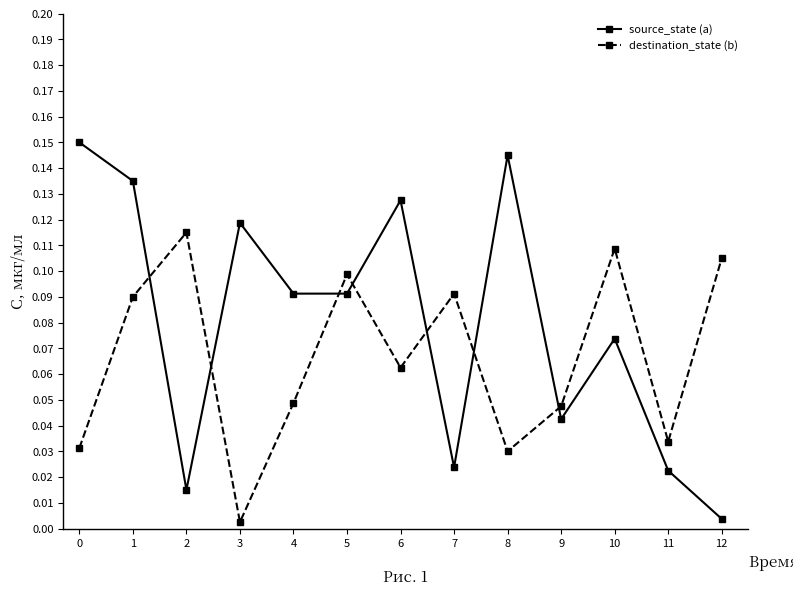

Which series has the largest total across all categories?

source_state (a)